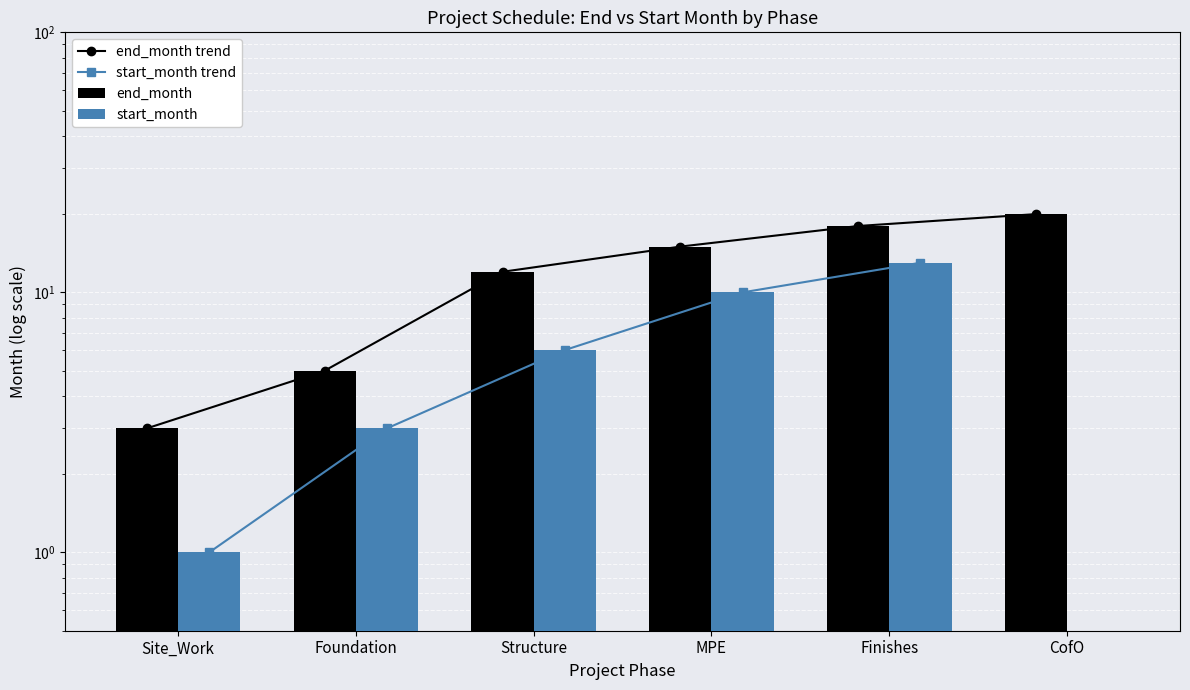

What is the total value across all series at Site_Work?

8